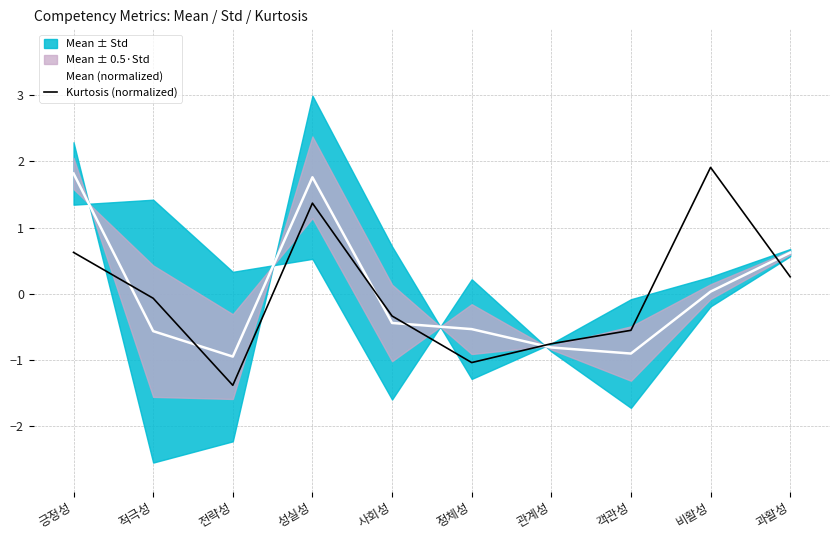

What is the label of the 8th point from the left?

객관성